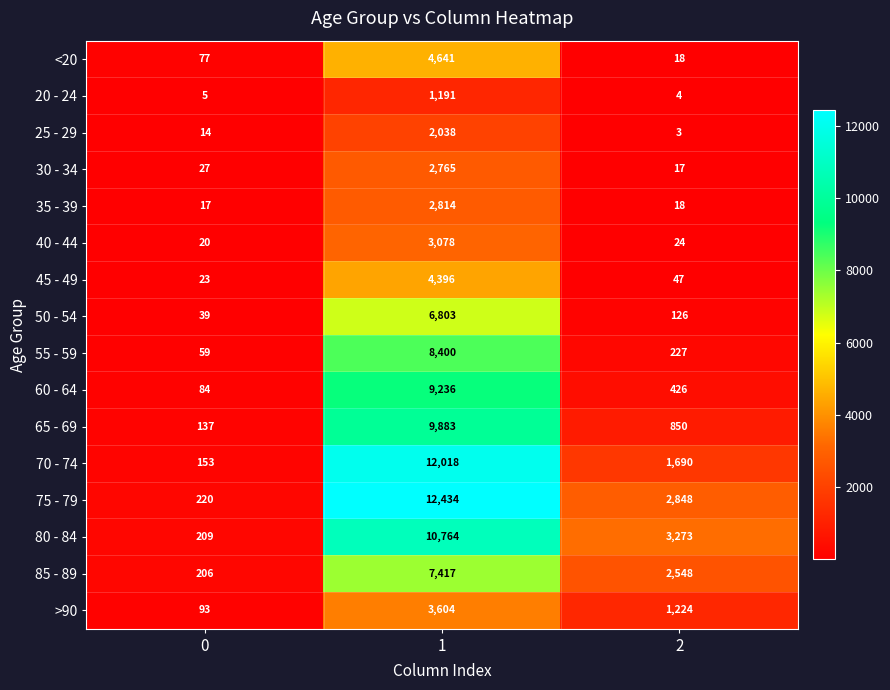

At how many categories does at least one series exceed 3907?

1